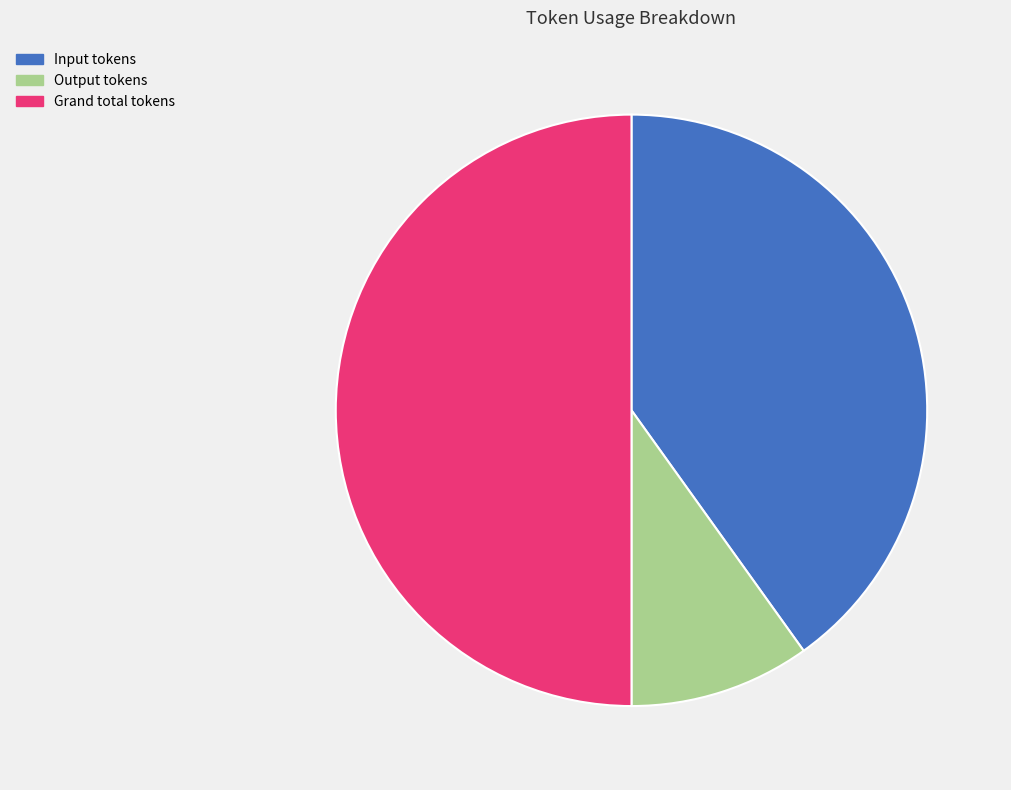

Which slice is the largest?

Grand total tokens